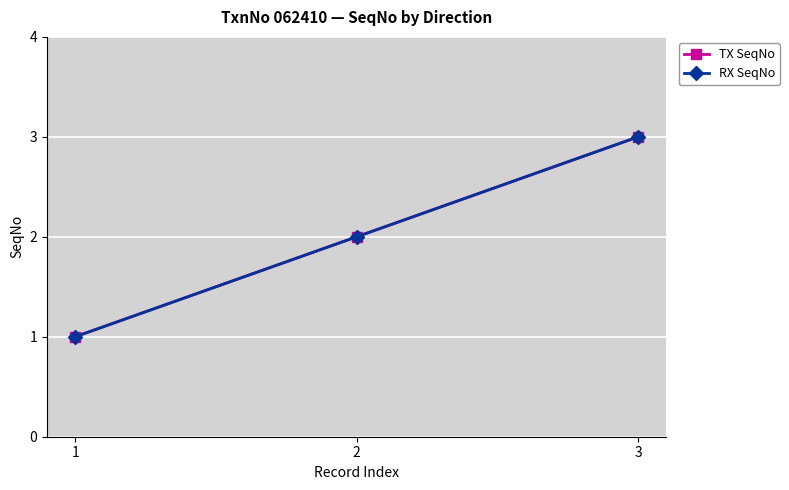

Which category has the highest value across all series?

3